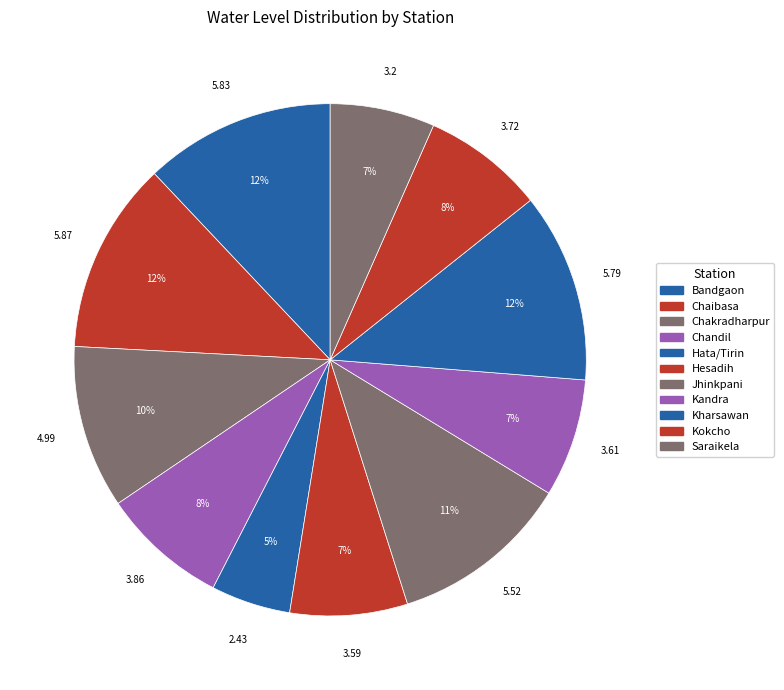

Count the number of slices in the pie.

11